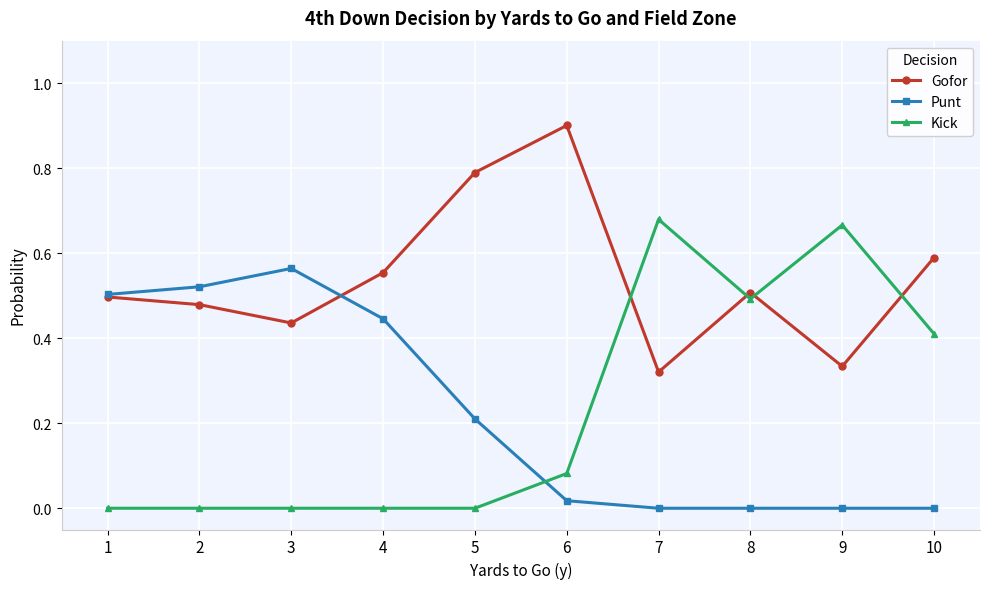

Where is the first local maximum for Gofor?

6